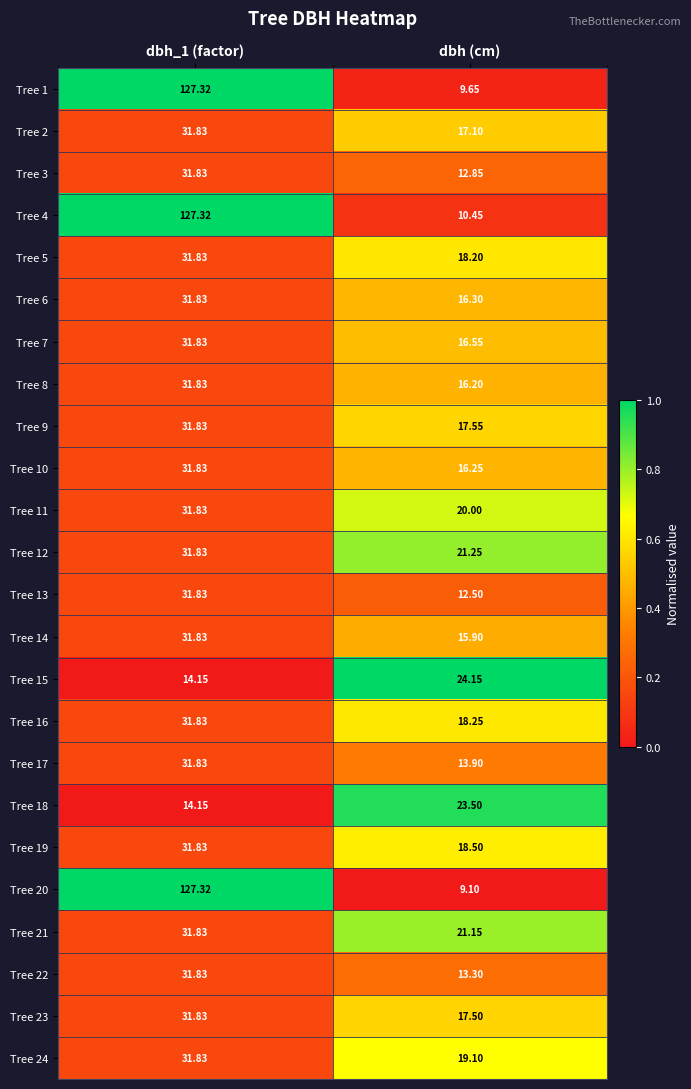

What is the total value across all series at dbh (cm)?

399.2